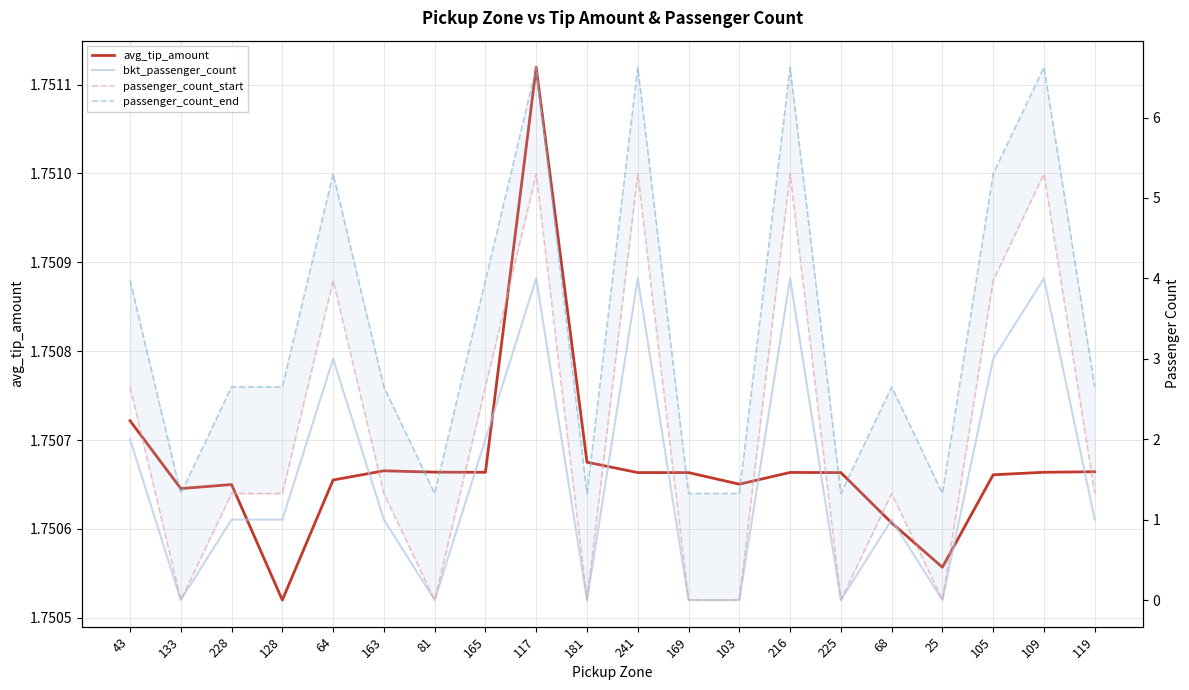

What is the approximate value of passenger_count_end at 225?

1.3